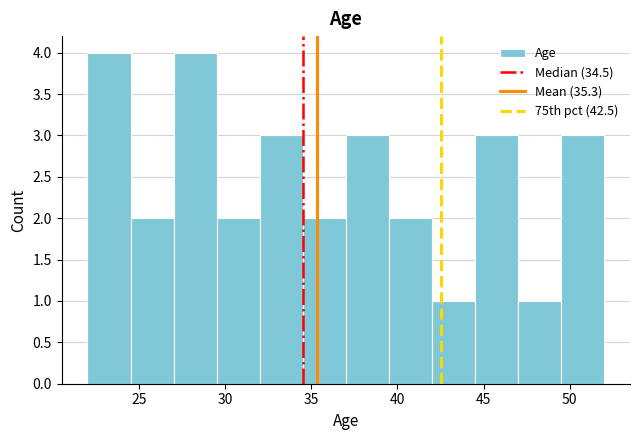

What is the height of the bar covering 42.0 to 44.5 on the x-axis? The values are not printed on the chart, so give them approximately, as read against the axis.

1